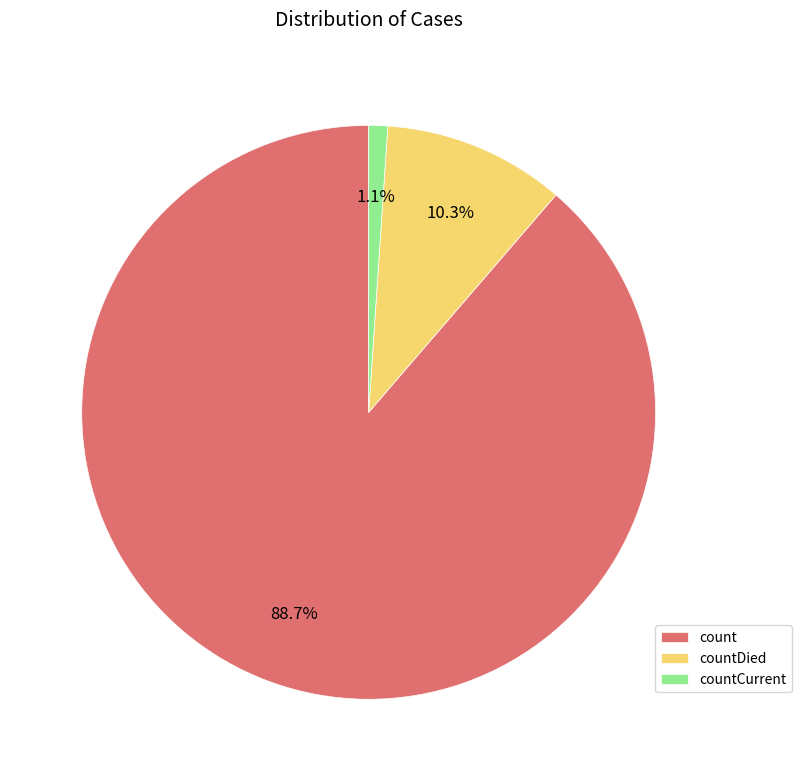

To the nearest percent, what is the average slice percentage?

33%